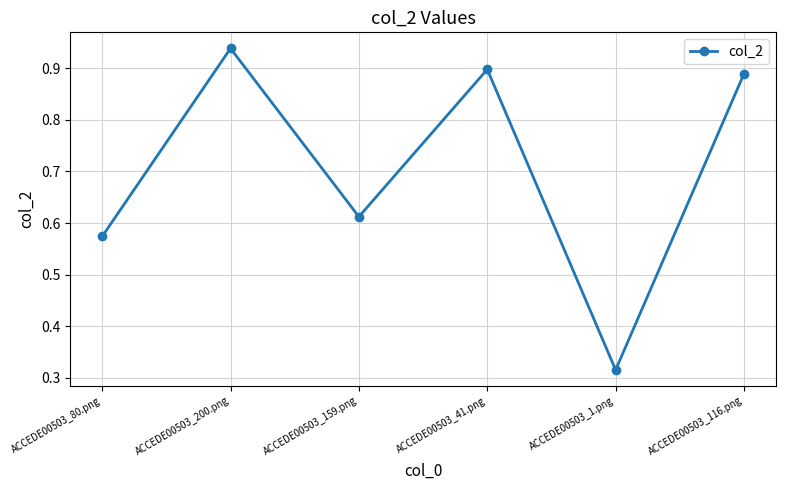

What position from the left is ACCEDE00503_200.png?

2